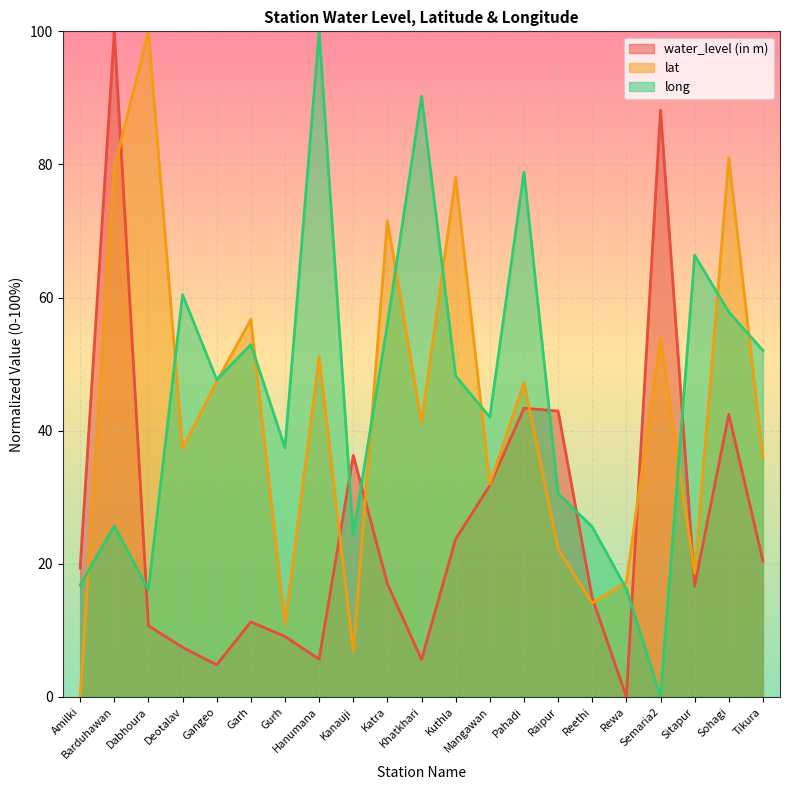

At which category is the sum across all series the highest?

Barduhawan